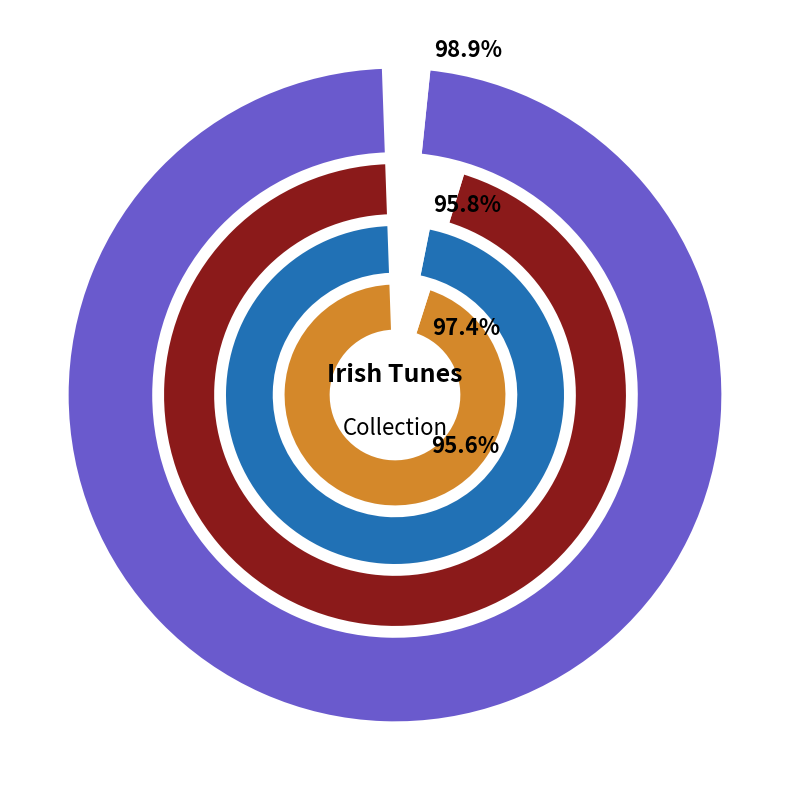

Combined, do Sandy River Belle (4) and Mango Tree, The (4) account for over 50%?

Yes